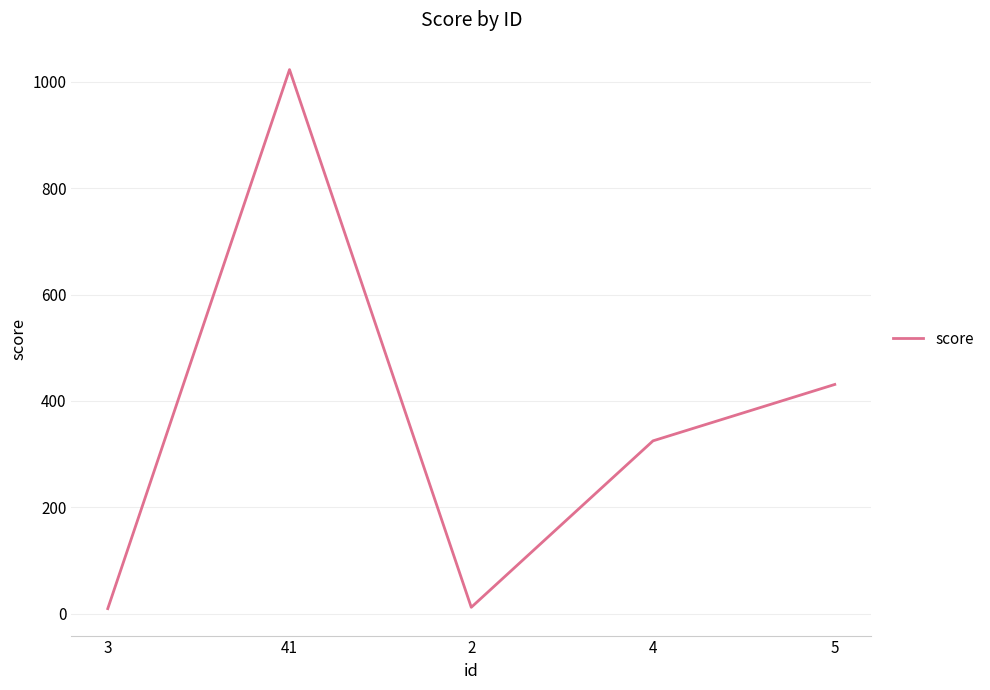

At which category does the data reach its first local valley?

2